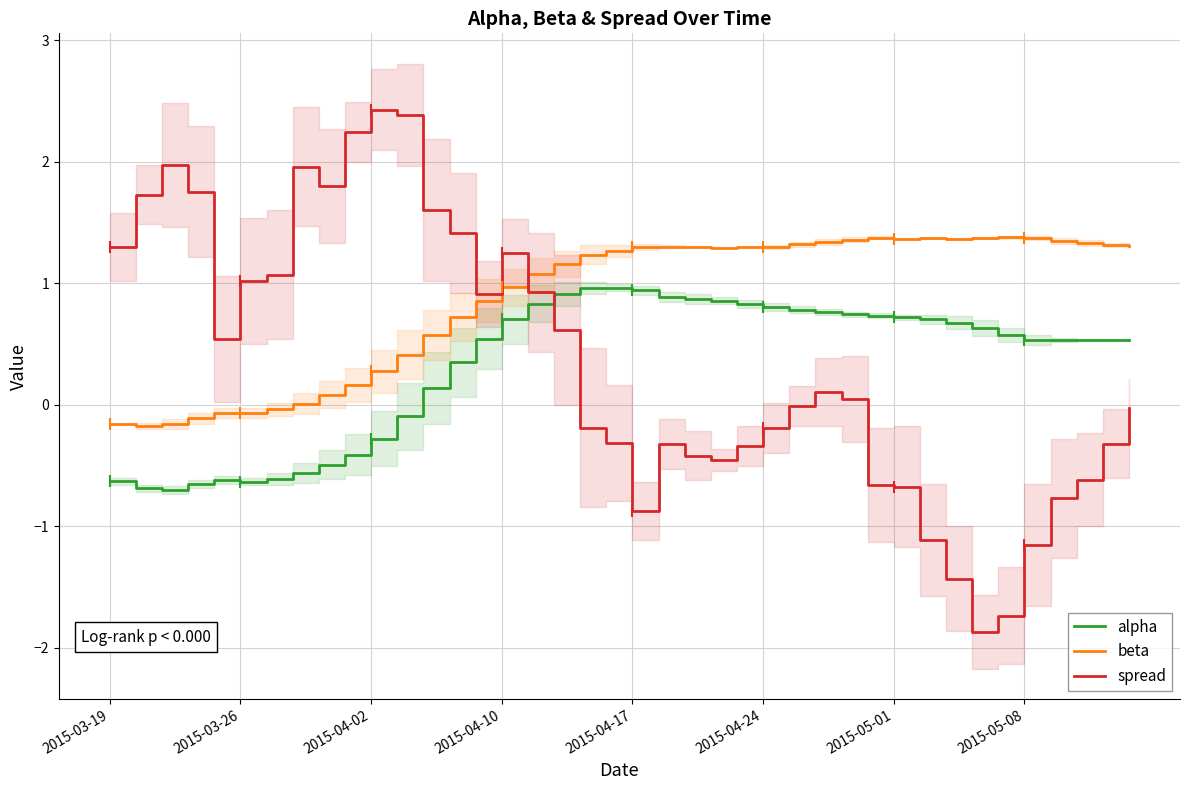

True or false: alpha has a value of 0.9 at 21.

True